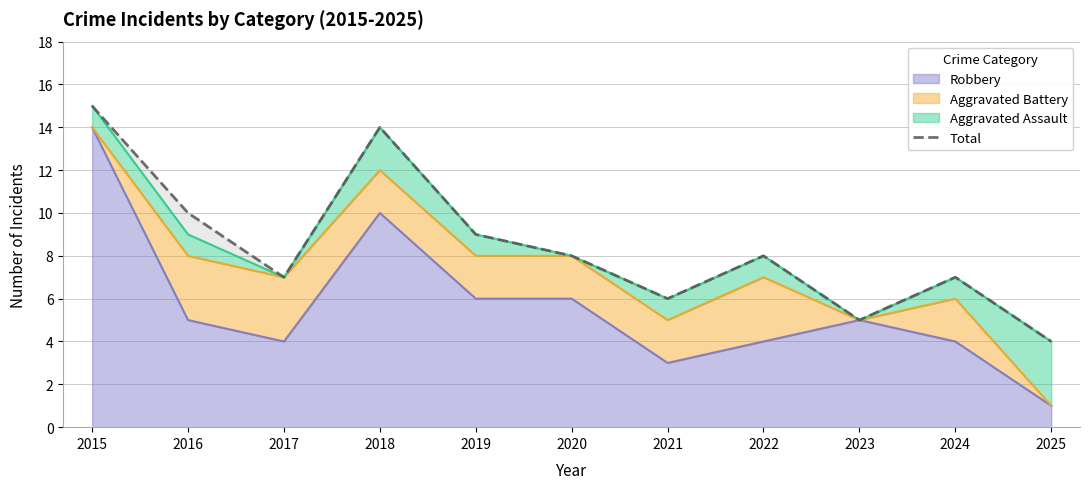

How many data points are above 8?

4